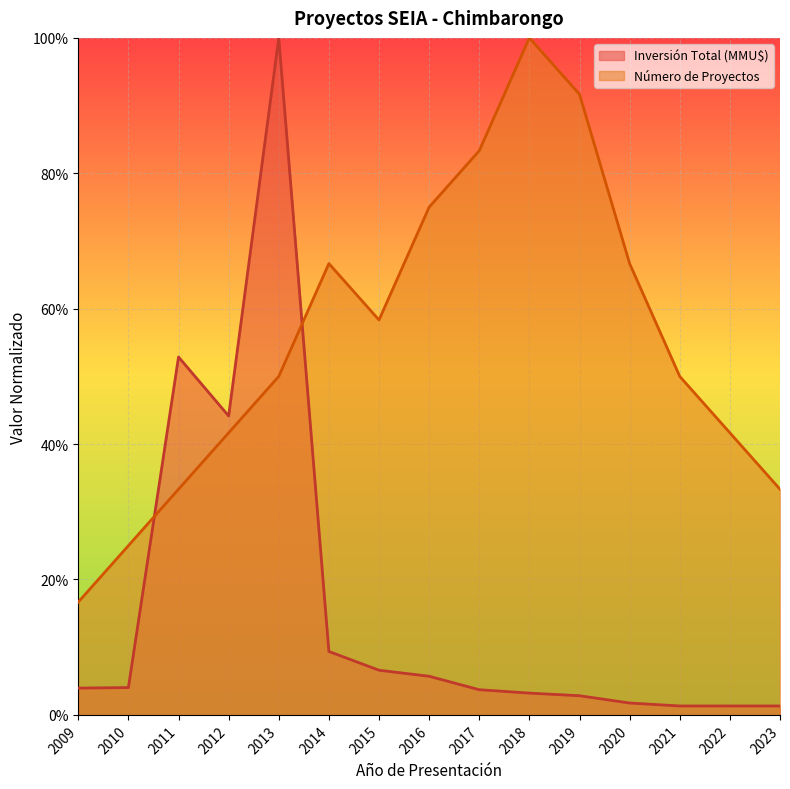

Rank the series at 2013 from lowest to highest value.

Número de Proyectos, Inversión Total (MMU$)